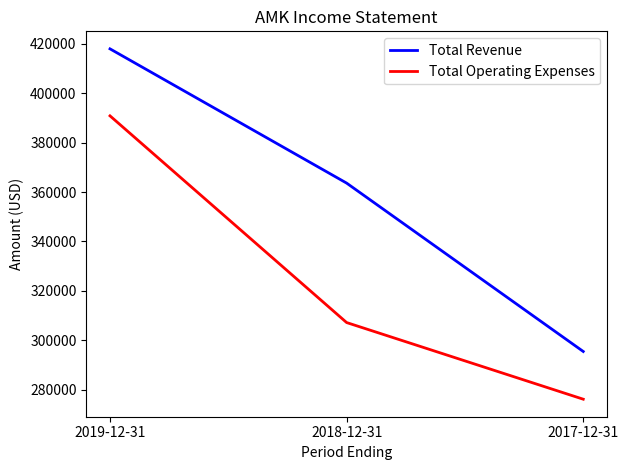

What is the minimum value shown in the chart?

276200